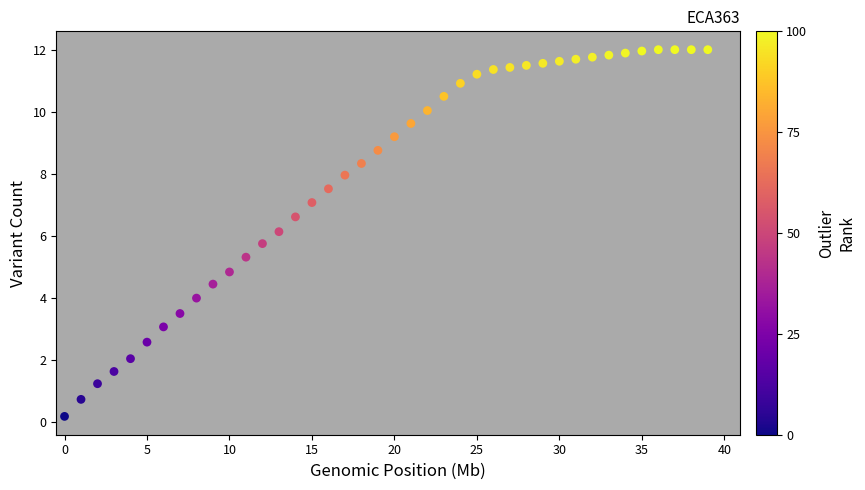

What is the range of Y values (max minus min)?

11.8